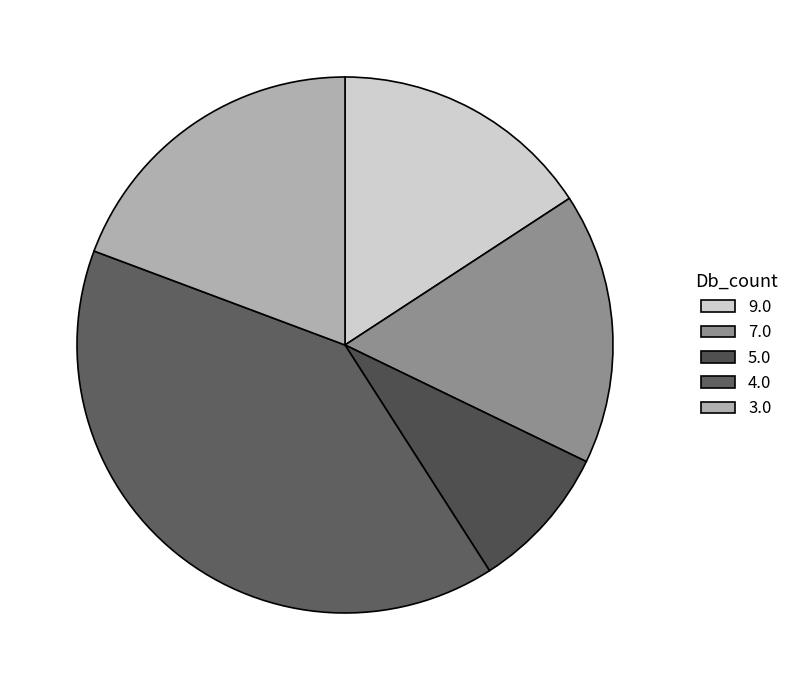

Which category has the smallest portion of the pie?

5.0